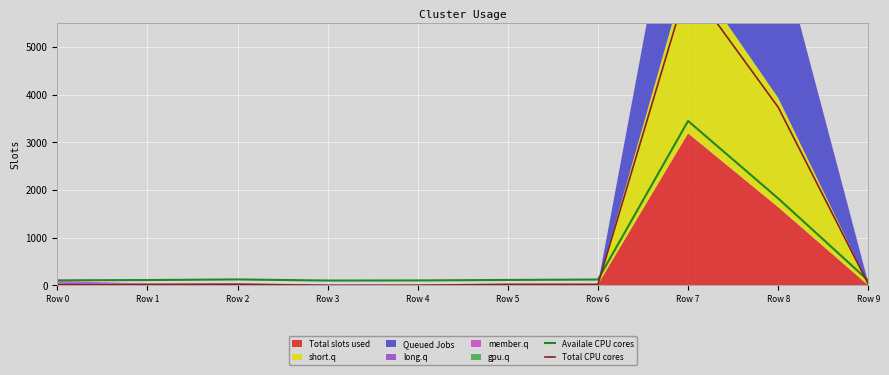

What is the highest value of the Availale CPU cores series?

3449.5